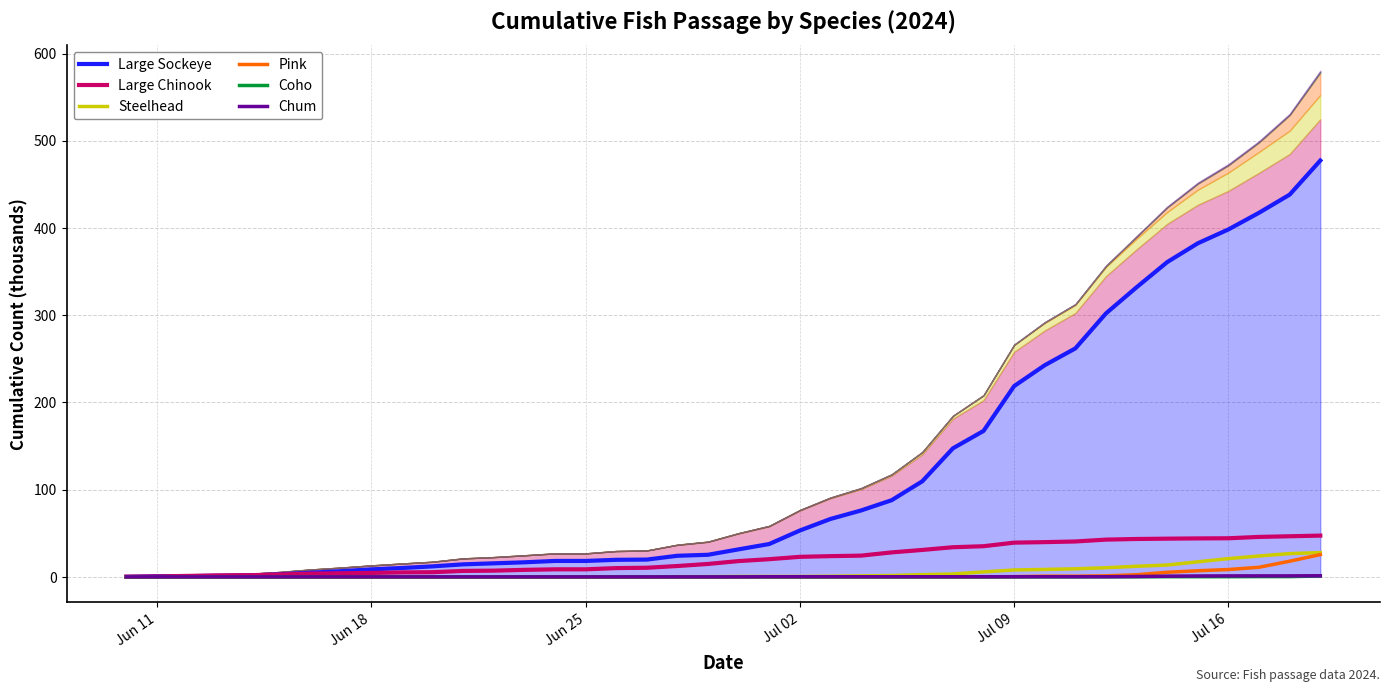

How many lines are shown in the chart?

6